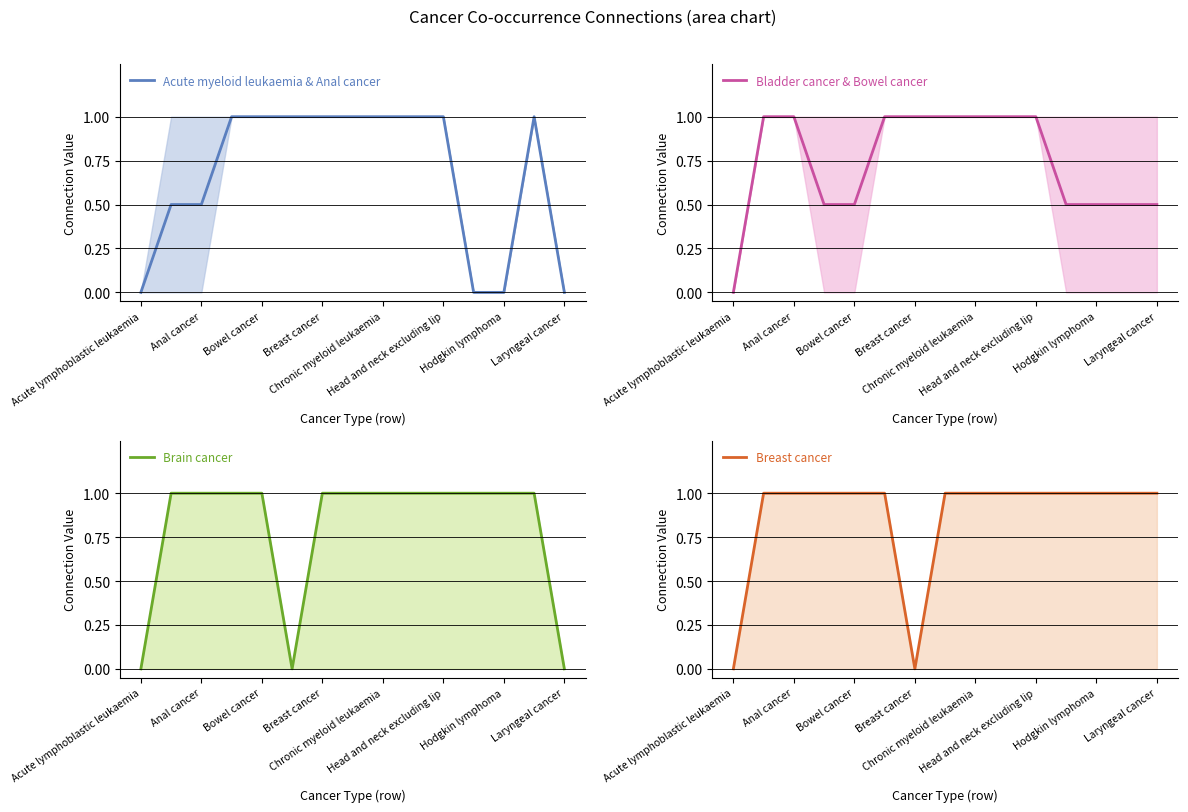

What is the sum of the Bladder cancer & Bowel cancer values at Laryngeal cancer and Chronic myeloid leukaemia?

1.5